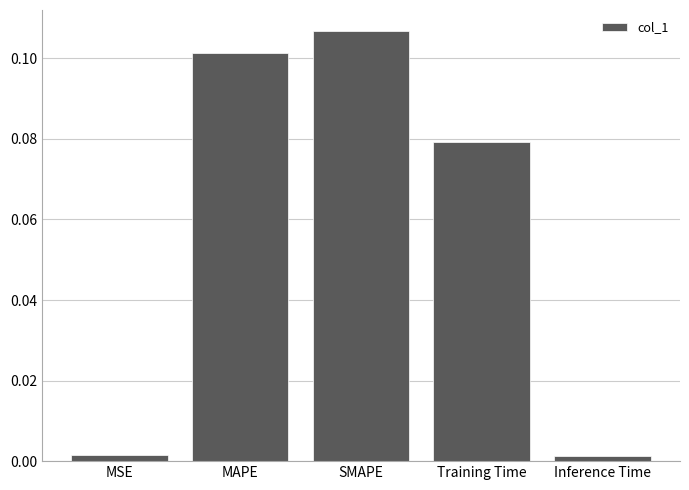

Is it true that the value at MAPE is 0.2?

False